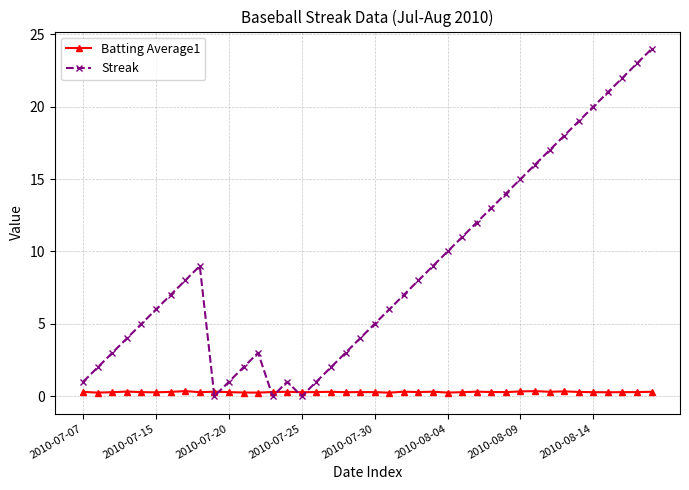

What is the sum of all Batting Average1 values?

11.6